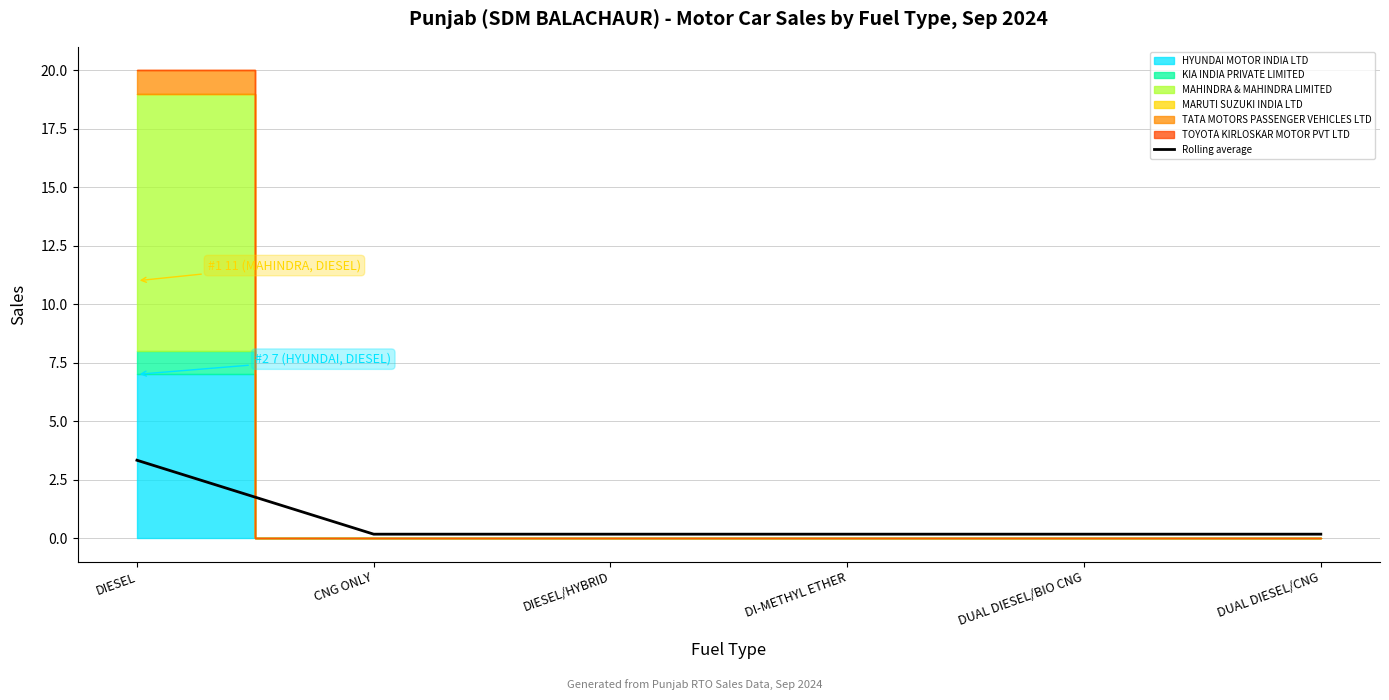

List the labels in order of value, largest first.

DIESEL, CNG ONLY, DIESEL/HYBRID, DI-METHYL ETHER, DUAL DIESEL/BIO CNG, DUAL DIESEL/CNG